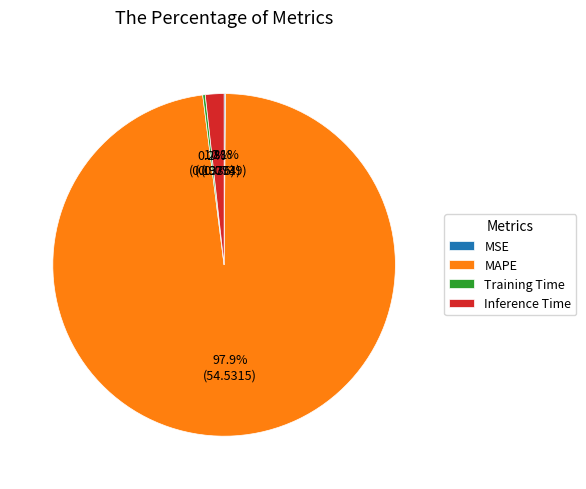

To the nearest percent, what is the difference between the largest and smallest slice percentages?

98%